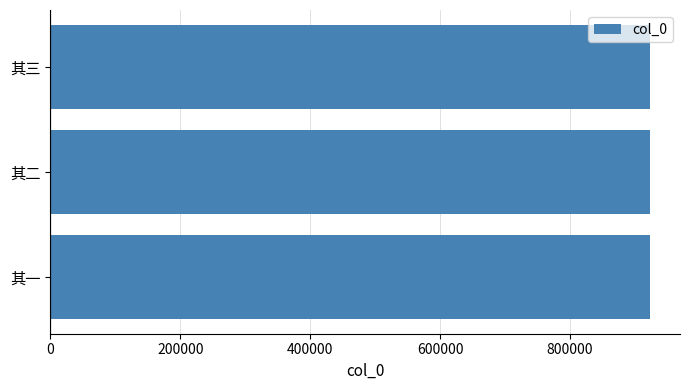

What value does the data have at 其一?

922948